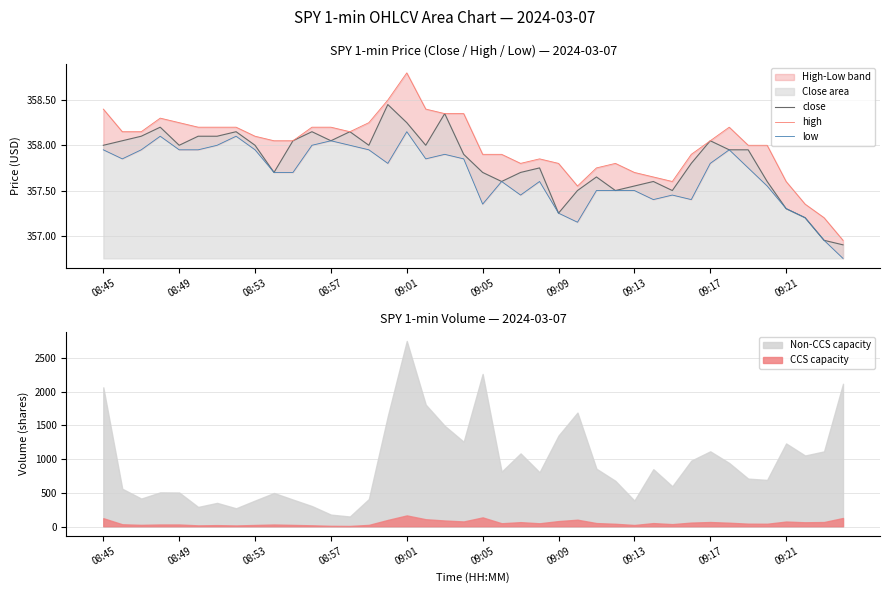

What is the spread (max minus min) of values at 15?

0.7